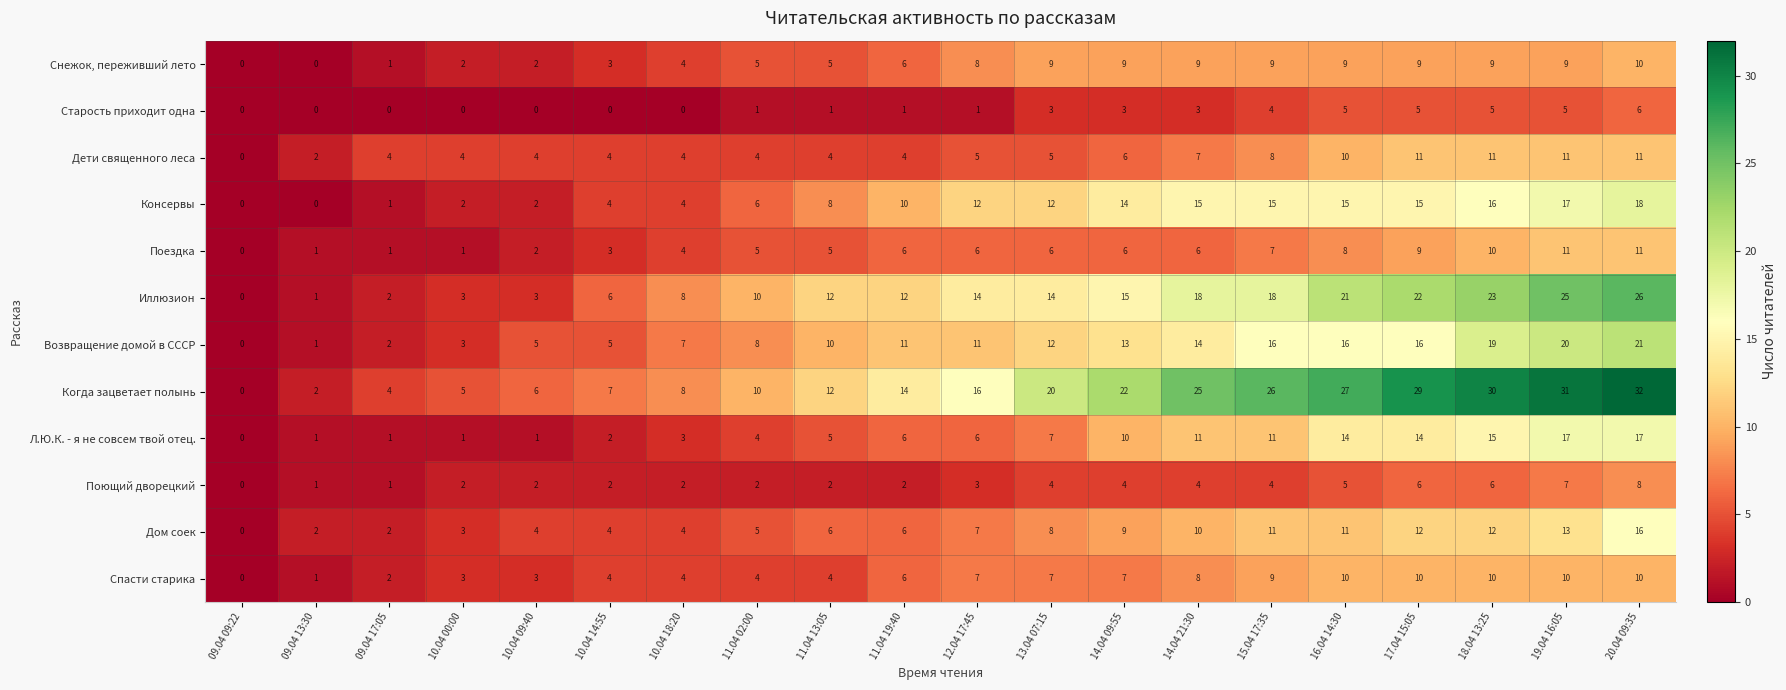

The value of Поющий дворецкий at 09.04 09:22 is 0. True or false?

True